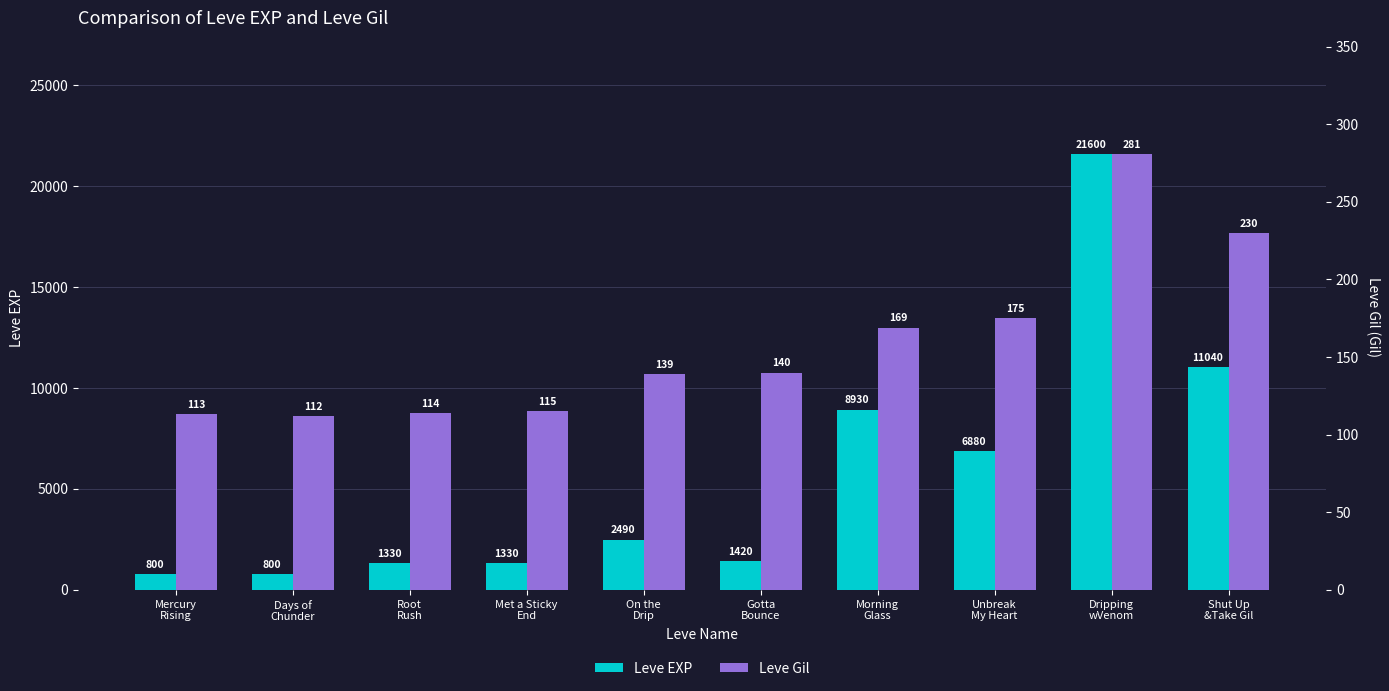

Where is Leve Gil nearest to the value 196?

Unbreak
My Heart